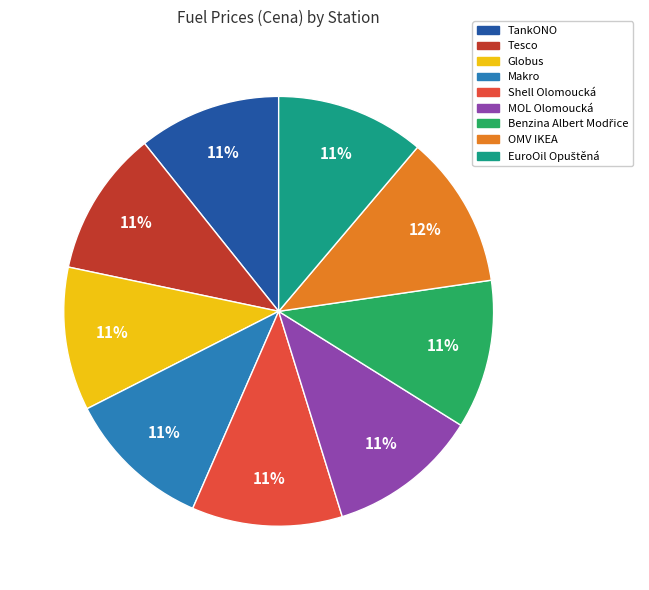

The Tesco slice represents 11% of the pie. True or false?

True